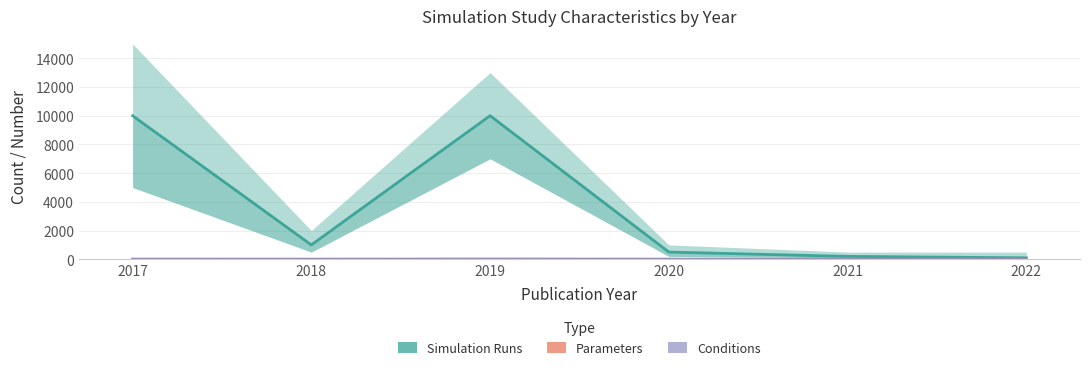

True or false: Parameters has a value of 2 at 2021.

True